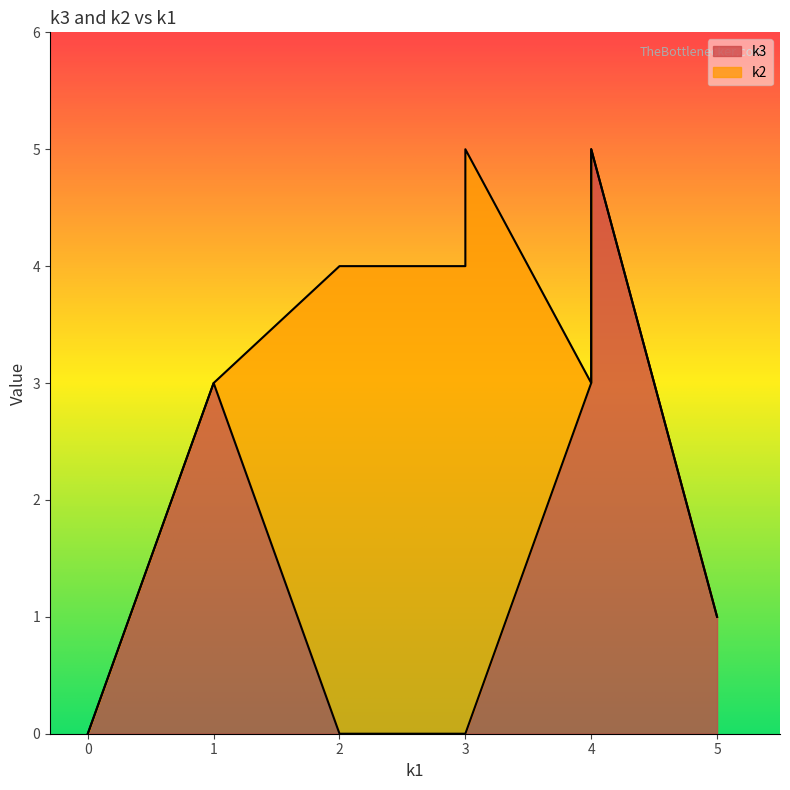

After their last crossing, which series has the higher values: k3 or k2?

k3